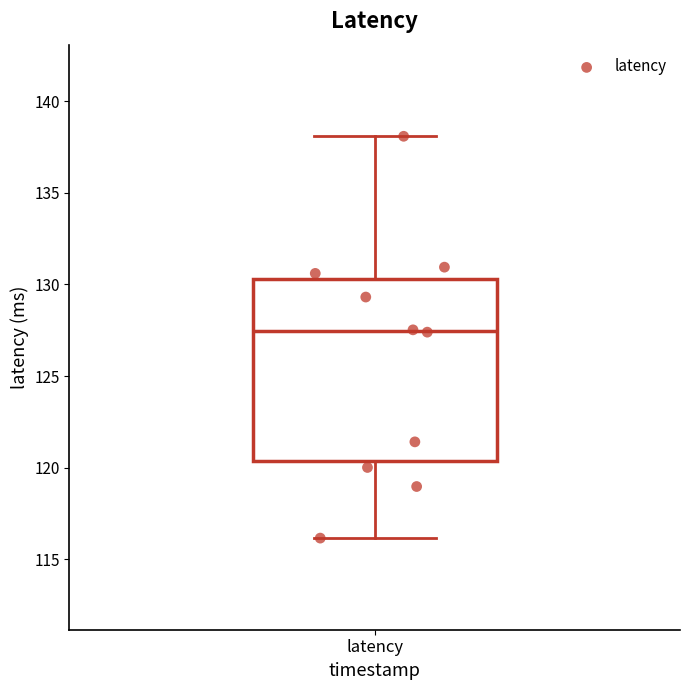

What is the range of Y values (max minus min)?

21.9